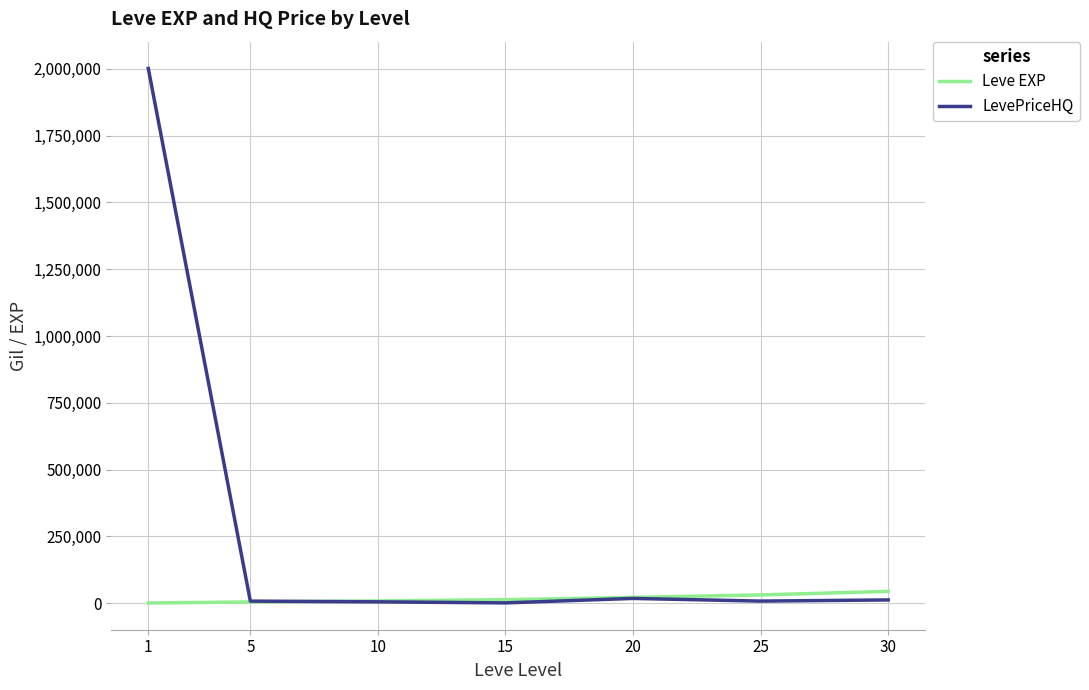

Rank the series by their maximum value, from lowest to highest.

Leve EXP, LevePriceHQ